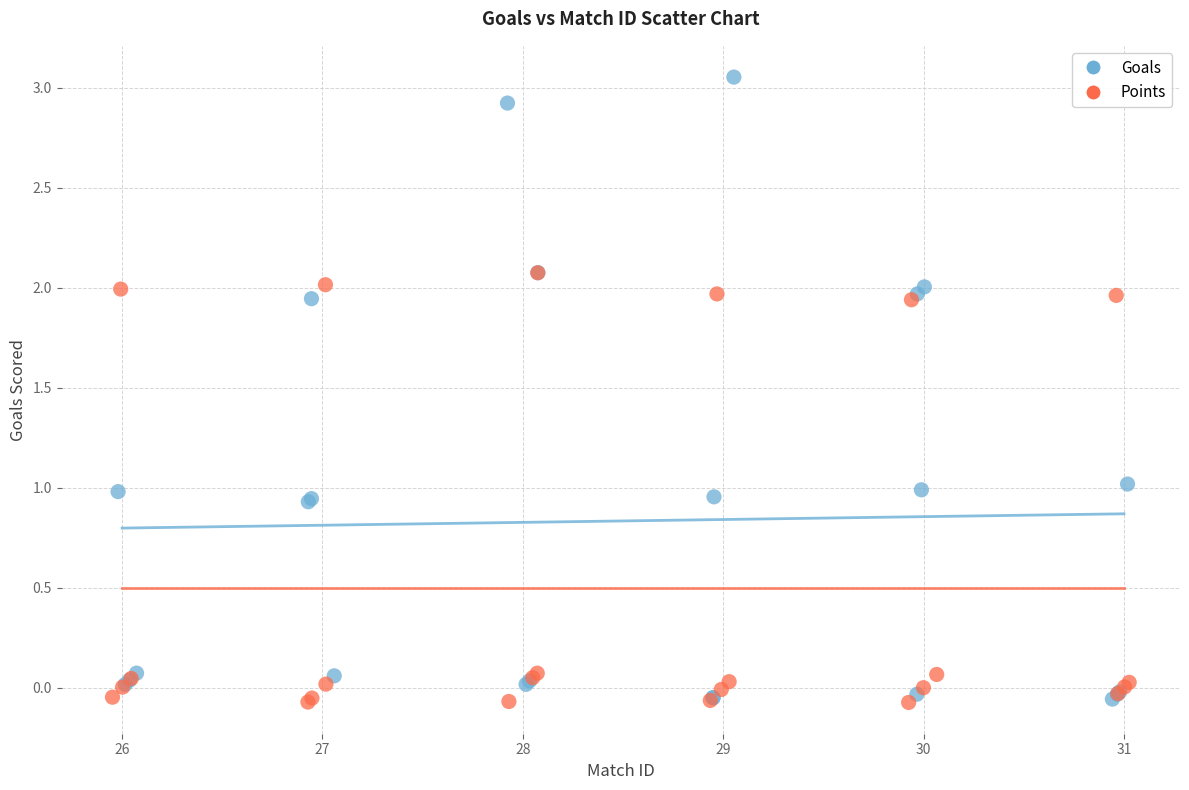

Which series has the widest spread of Y values?

Goals